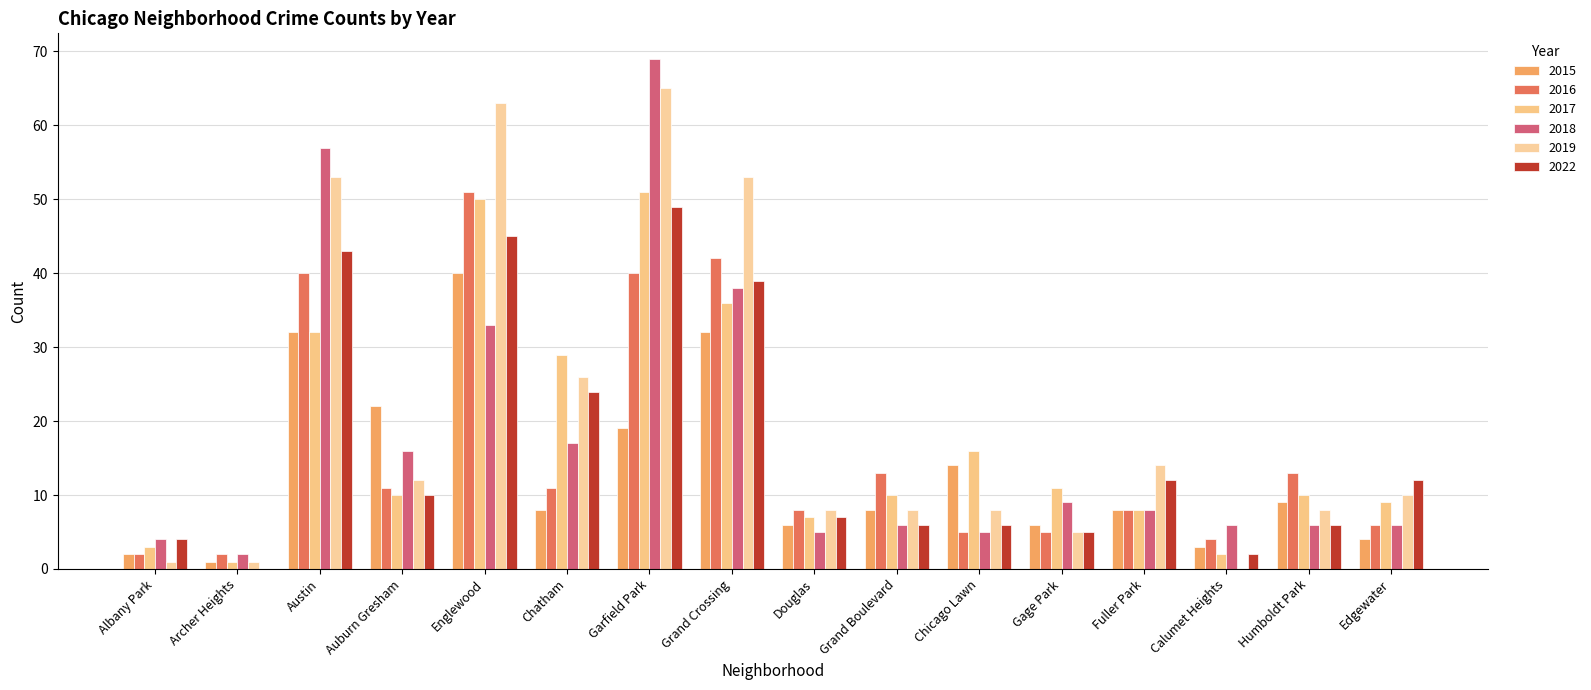

How many groups of bars are there?

16